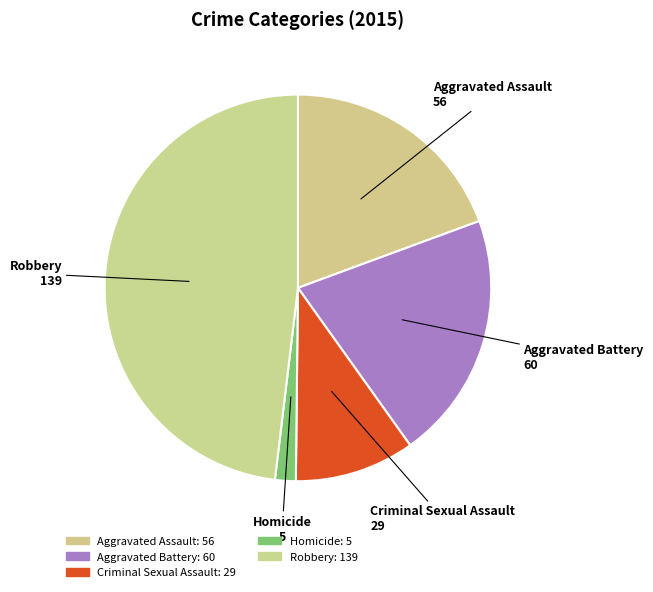

Rank the categories by value from lowest to highest.

Homicide, Criminal Sexual Assault, Aggravated Assault, Aggravated Battery, Robbery